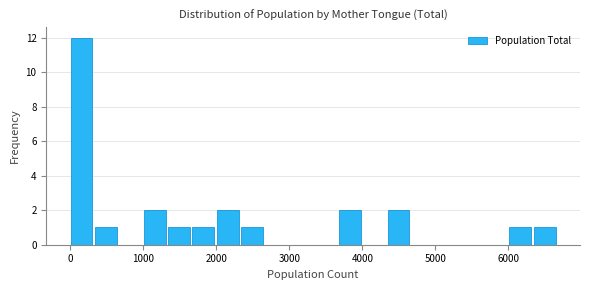

Read against the x-axis, roughly where is the centre of the tallest bar?

200